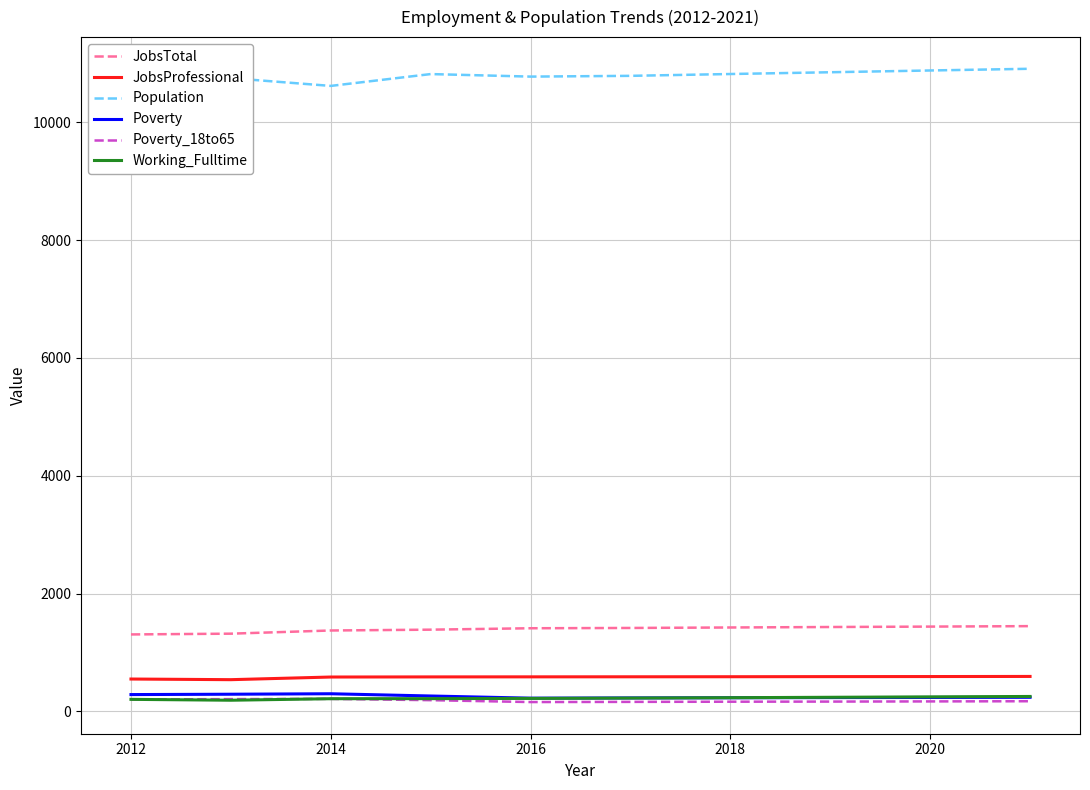

True or false: Poverty_18to65 and JobsTotal intersect in this chart.

False